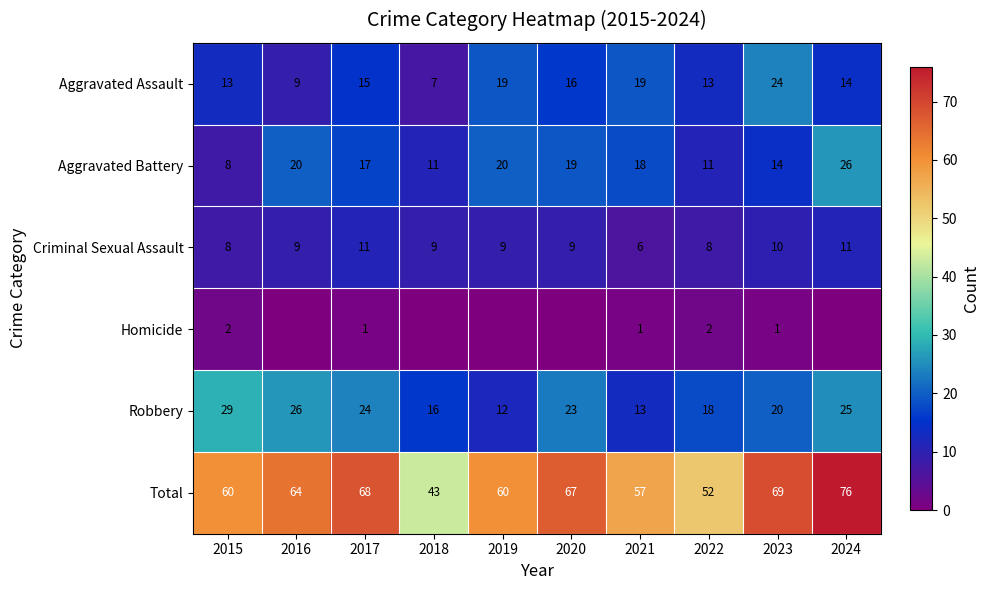

True or false: Robbery has a value of 7 at 2020.

False